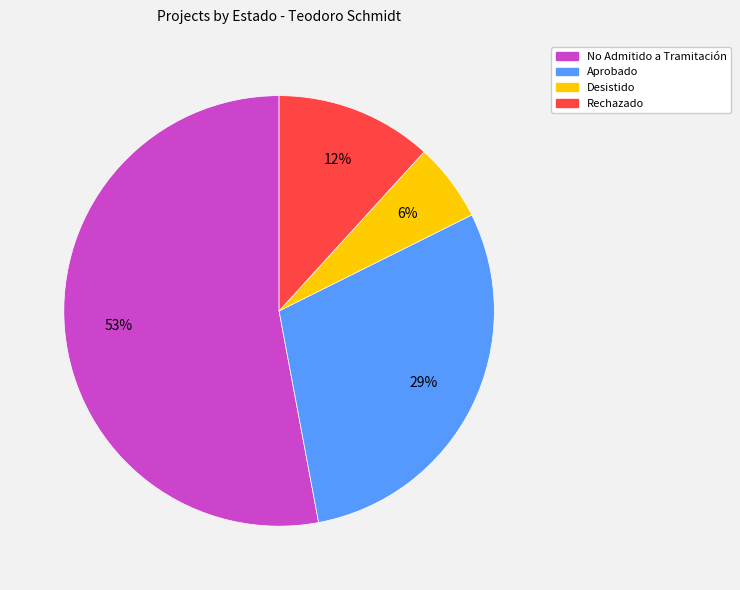

To the nearest percent, what percentage of the pie is Aprobado?

29%